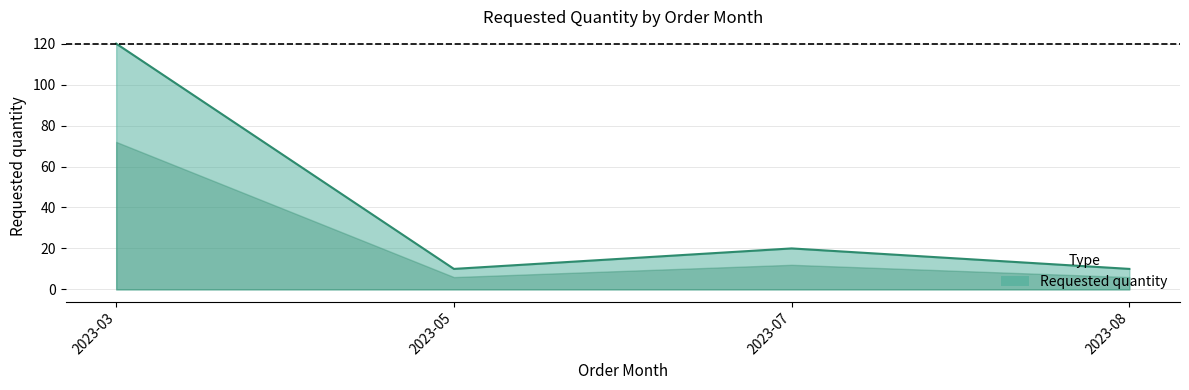

What is the maximum value shown in the chart?

120